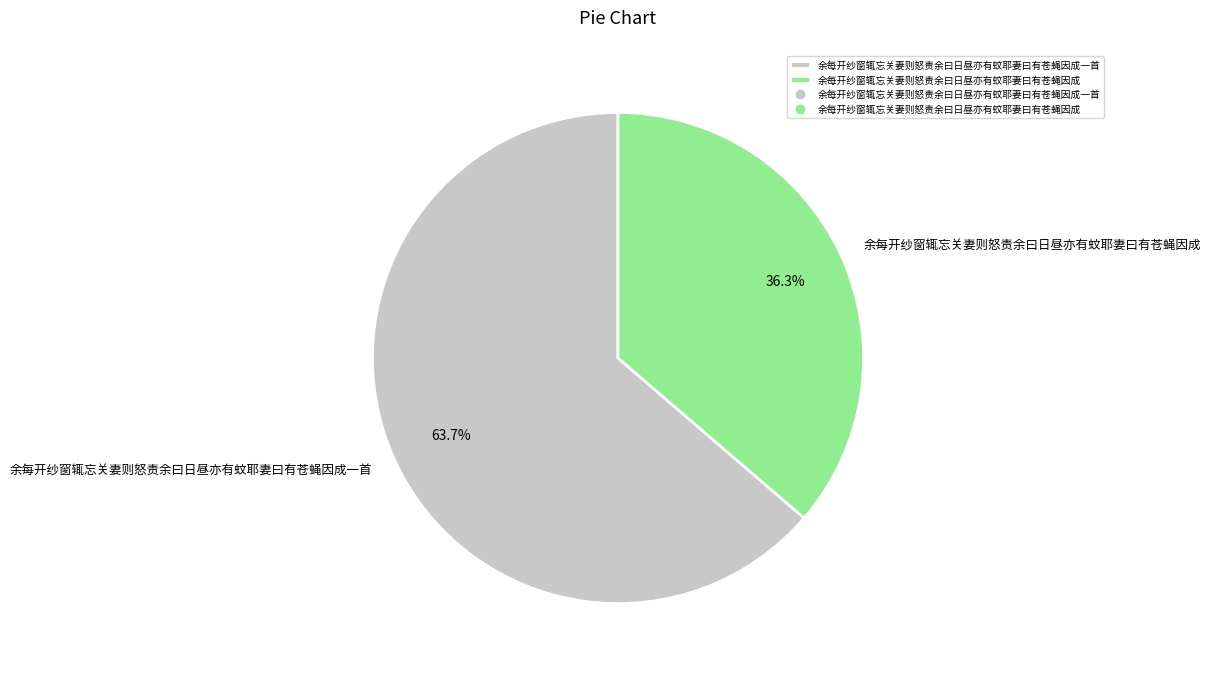

What portion of the pie excludes 余每开纱窗辄忘关妻则怒责余曰日昼亦有蚊耶妻曰有苍蝇因成一首?

36.3%